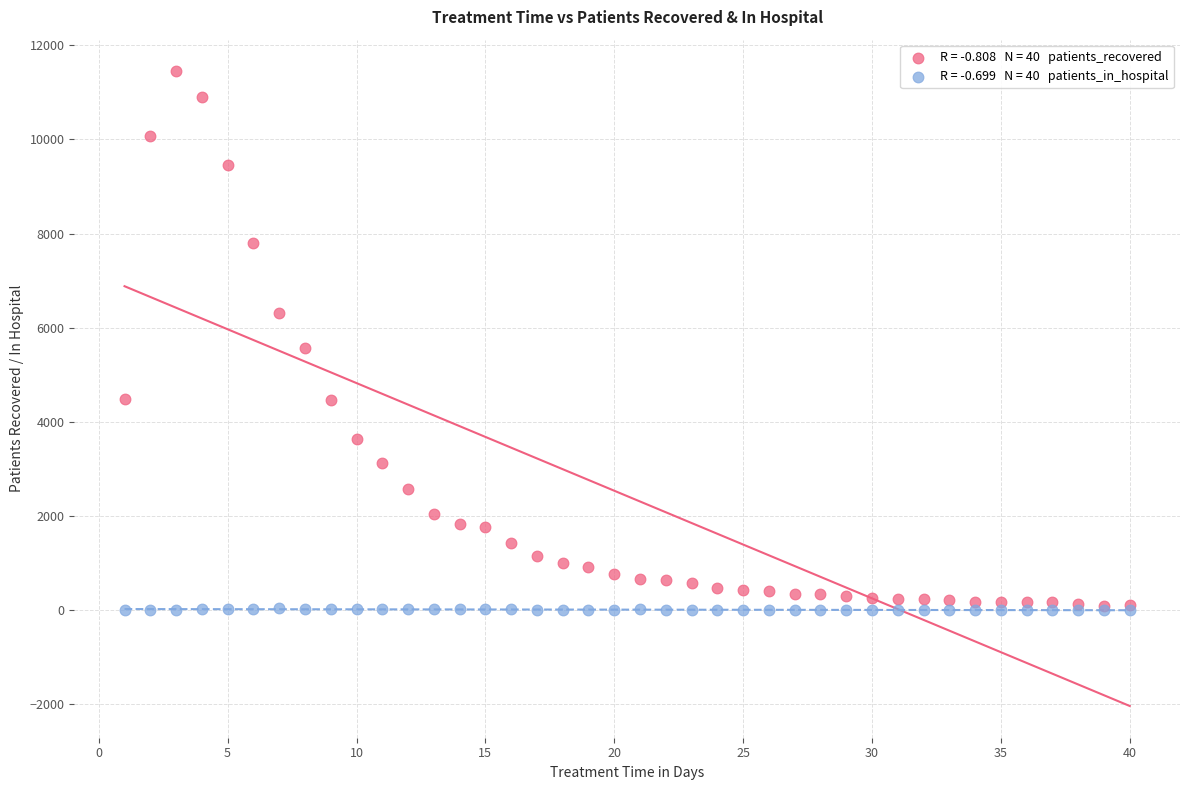

Across all series, what Y value is closest to 5722?

5558